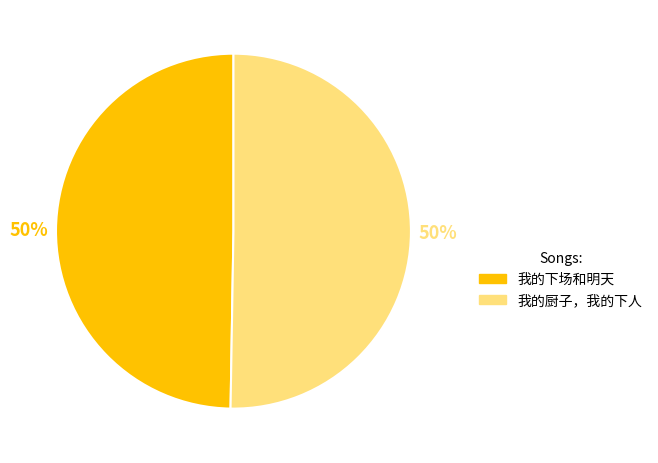

What is the ratio of the value at 我的下场和明天 to the value at 我的厨子，我的下人?

1.0